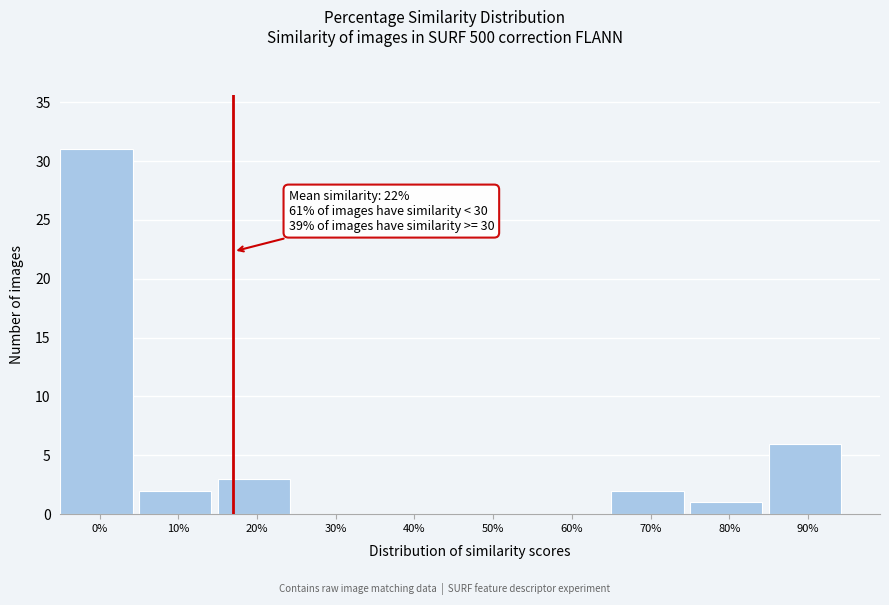

Reading right to left, list all the values displayed in this chart.

90%=6	80%=1	70%=2	60%=0	50%=0	40%=0	30%=0	20%=3	10%=2	0%=31